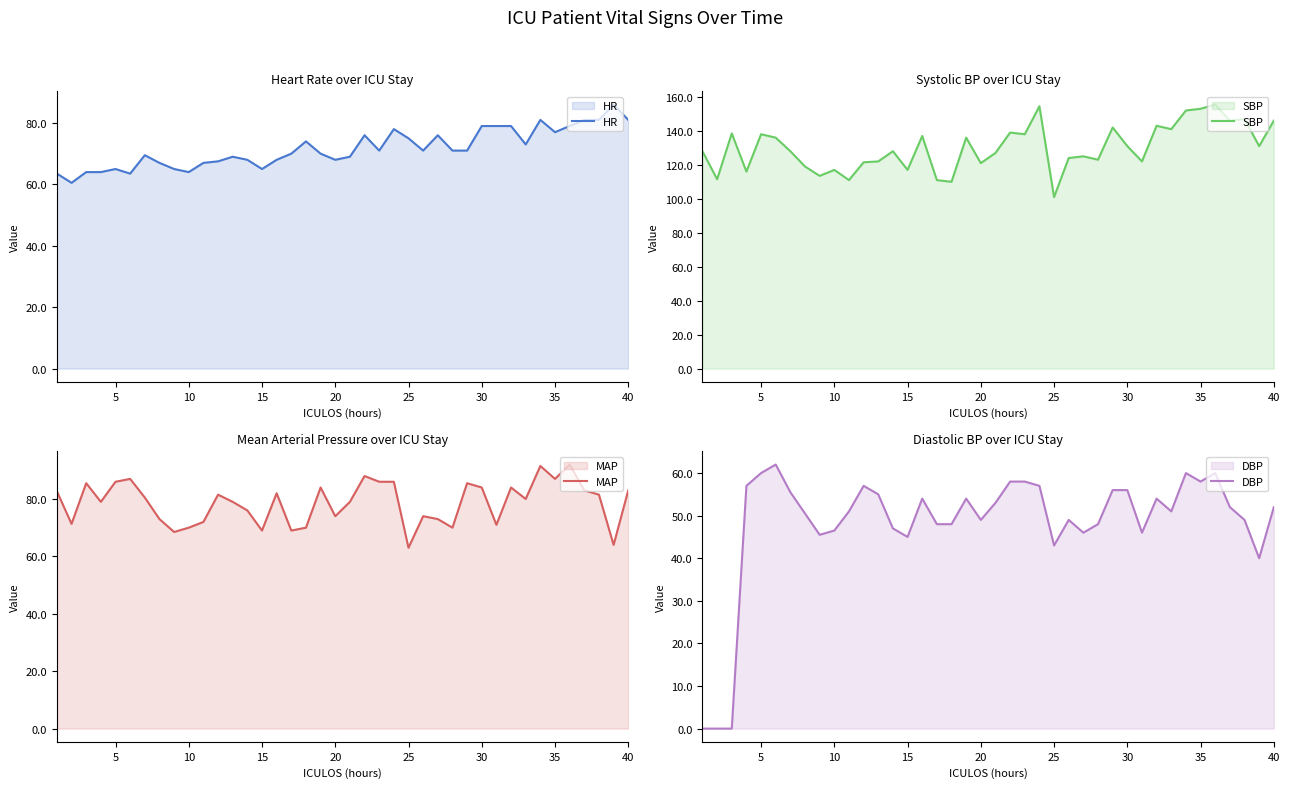

What is the highest value of the HR series?

86.0